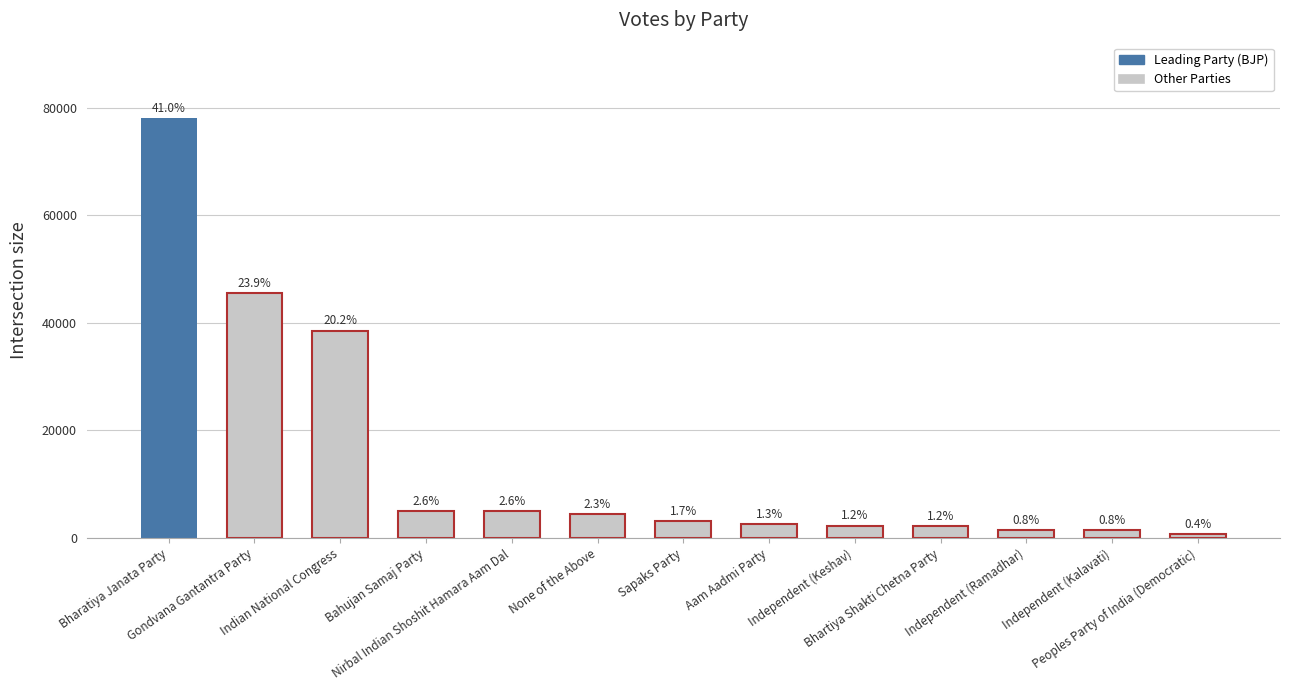

Count the number of categories in the chart.

13